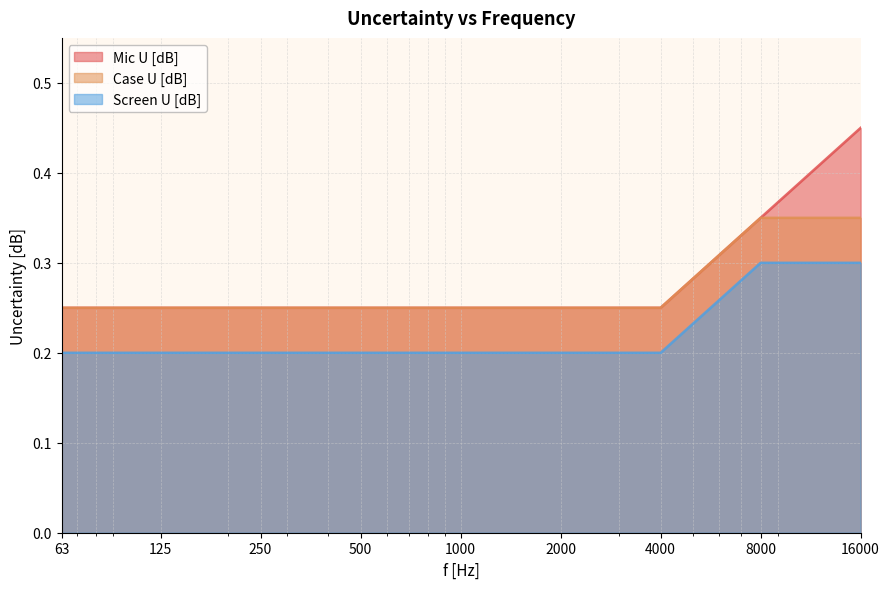

What is the minimum value shown in the chart?

0.2